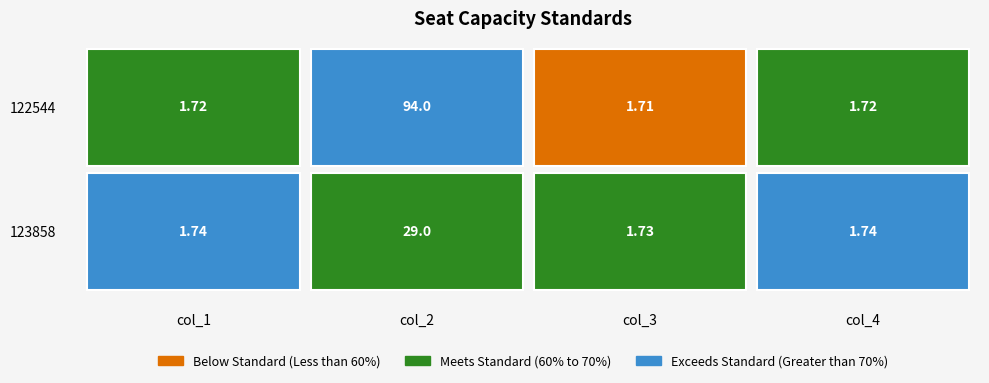

How many series are shown in this chart?

2